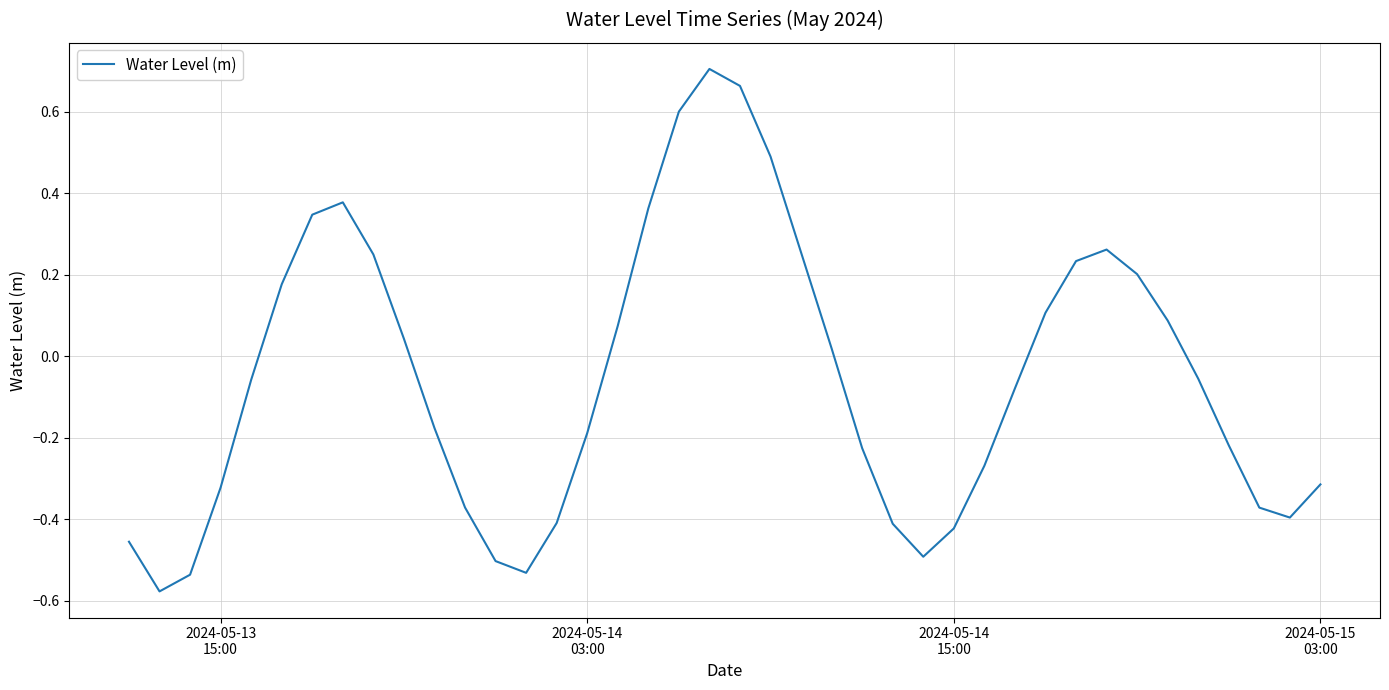

Is this an area chart (filled region under the line)?

No